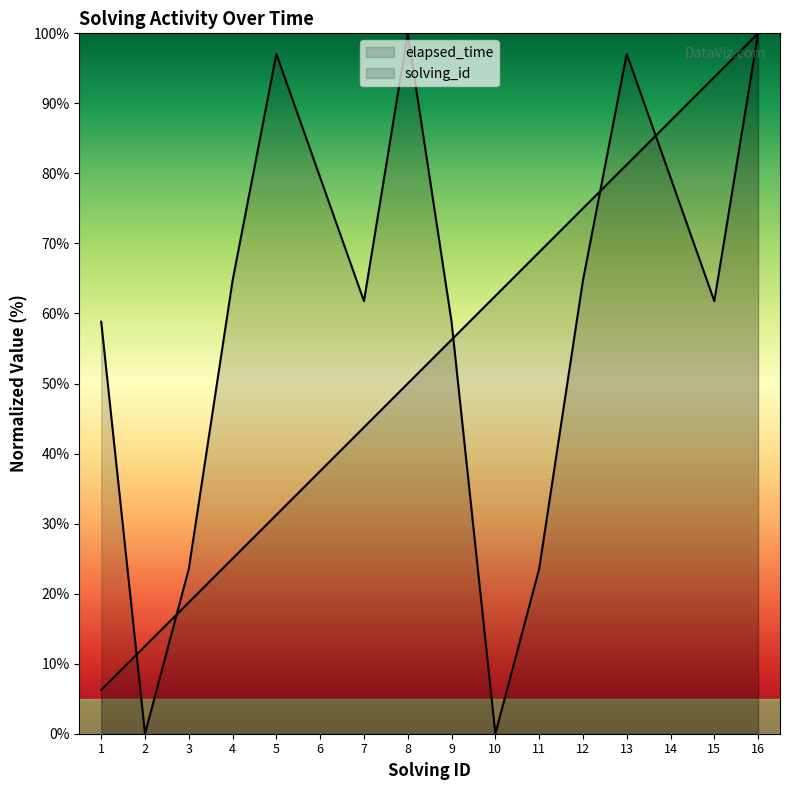

At 1, list the series in order from smallest to largest.

solving_id, elapsed_time